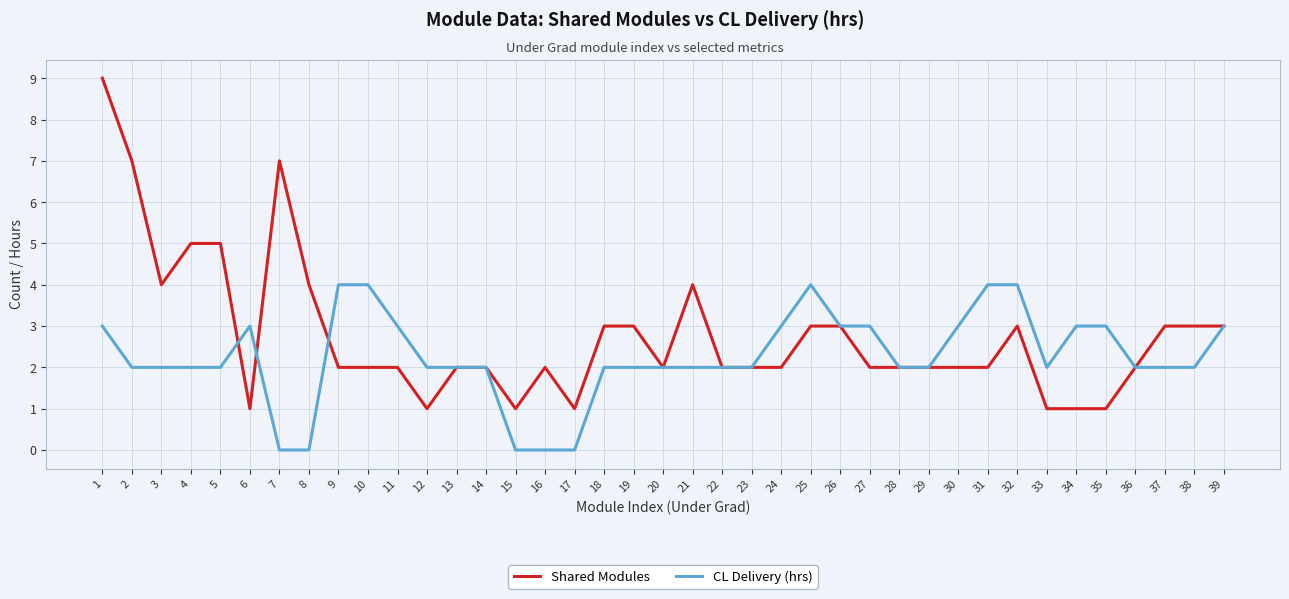

What is the greatest value displayed?

9